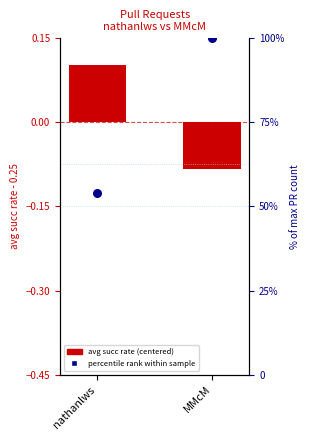

What are all the series names shown in the legend?

avg succ rate (centered), percentile rank within sample